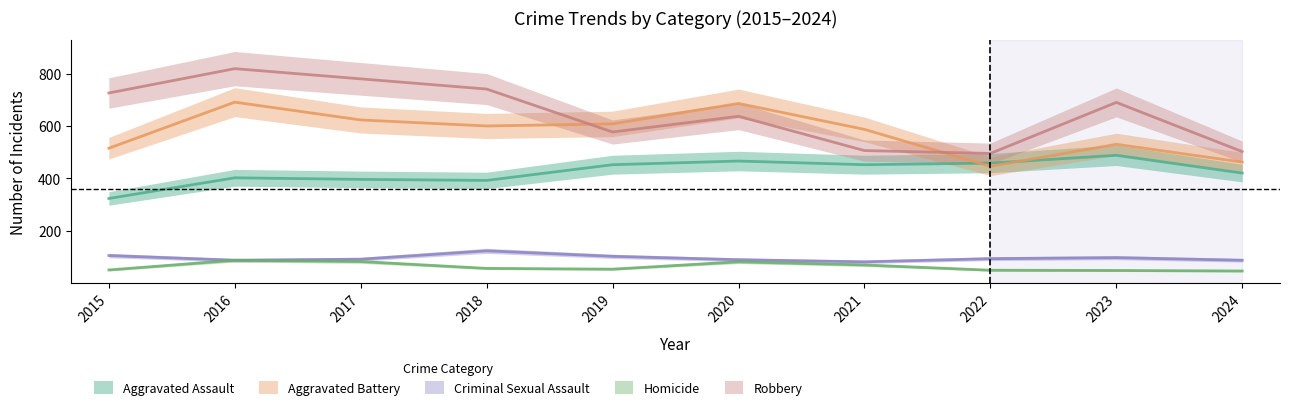

What is the value of the Aggravated Assault point at the 2nd from the left?

402